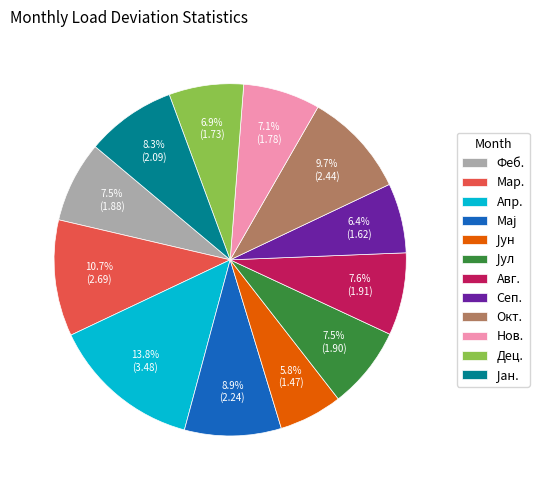

What percentage do Нов. and Сеп. together represent?

13.5%